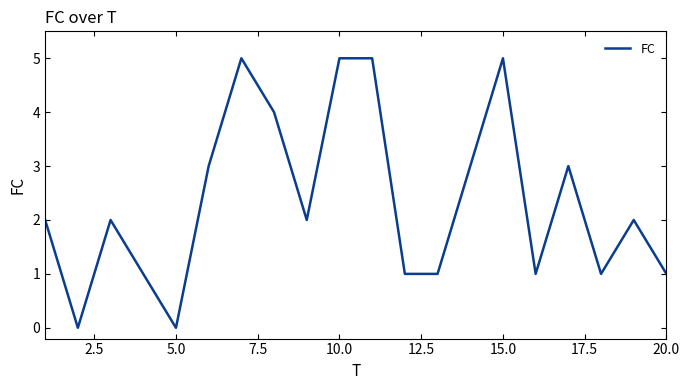

What is the difference between the maximum and minimum values?

5